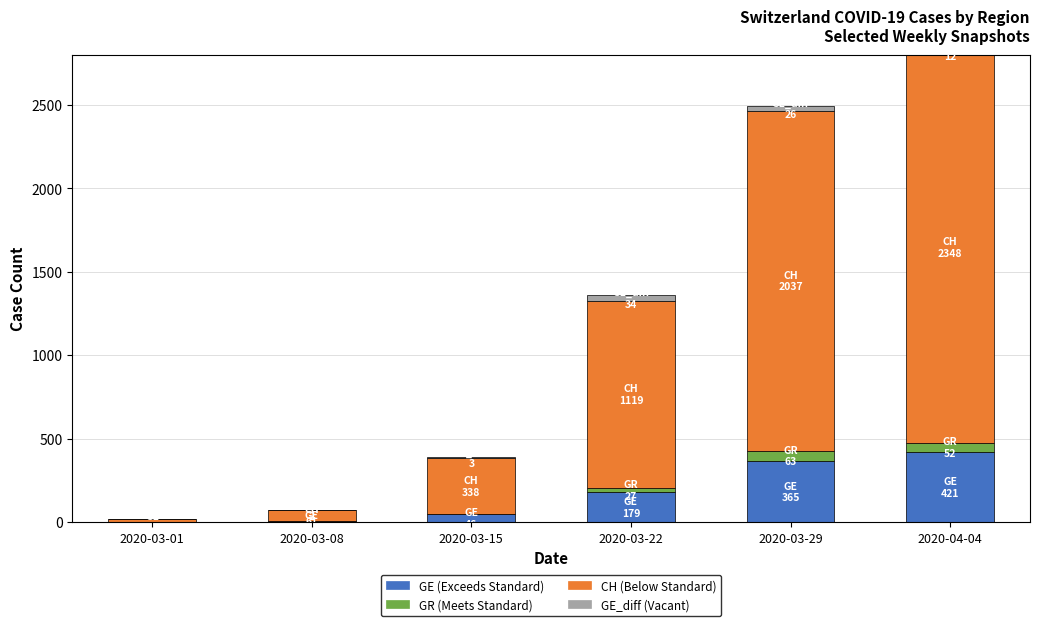

Which has a higher value, 2020-03-01 or 2020-03-22?

2020-03-22